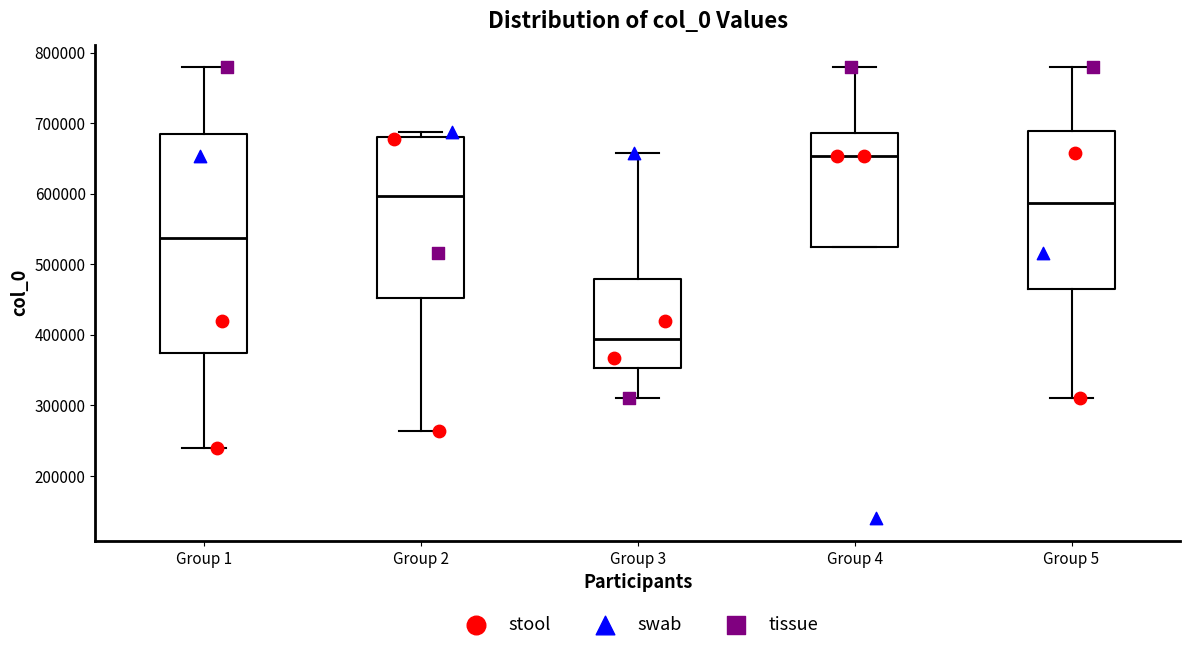

Which box is the tallest, from its lower edge to its upper edge?

Group 1